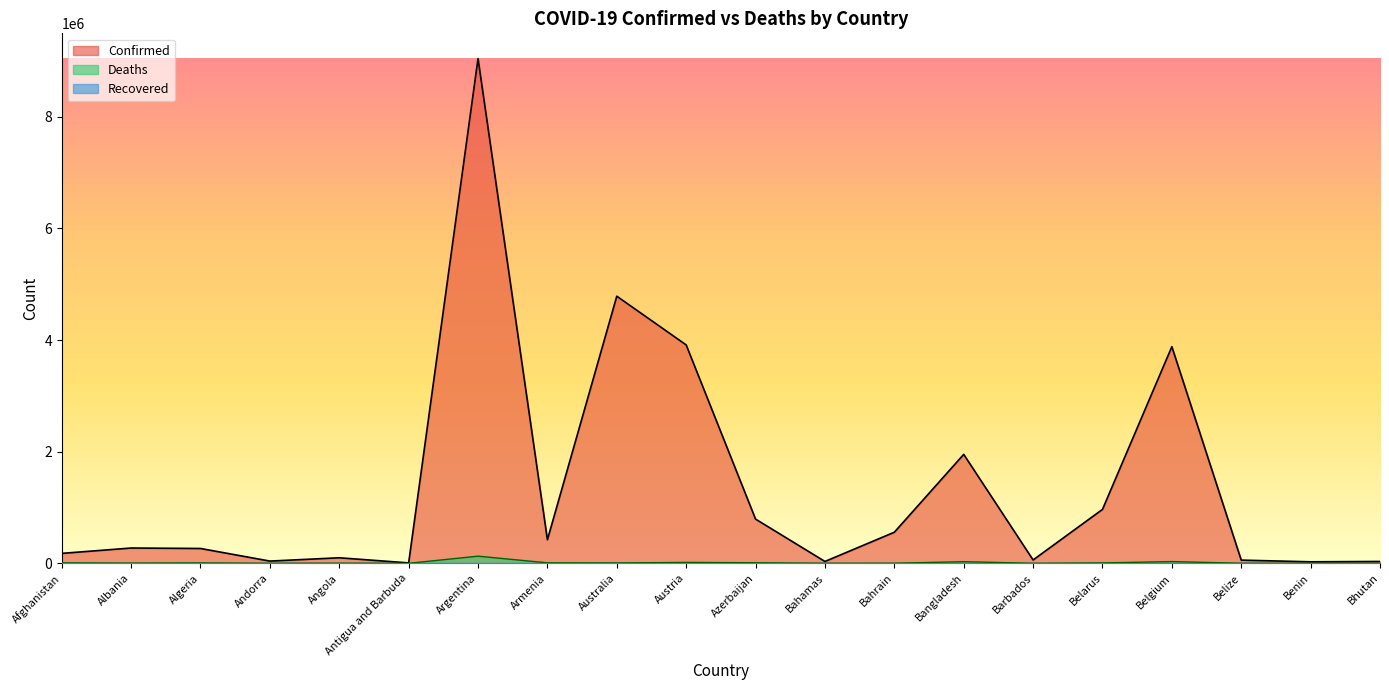

Which series has the largest range (max minus min)?

Confirmed